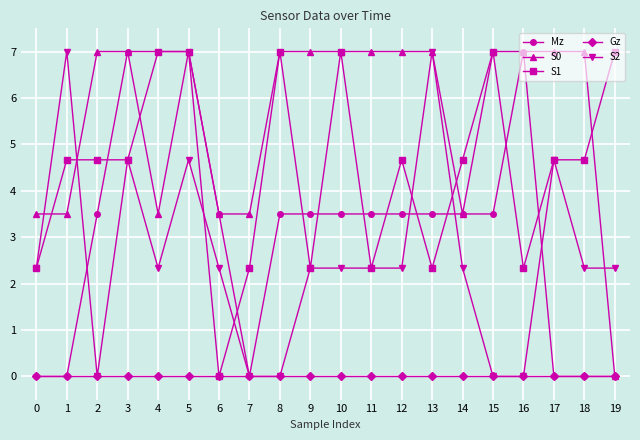

What is the difference between the highest and lowest values at 14?

4.7